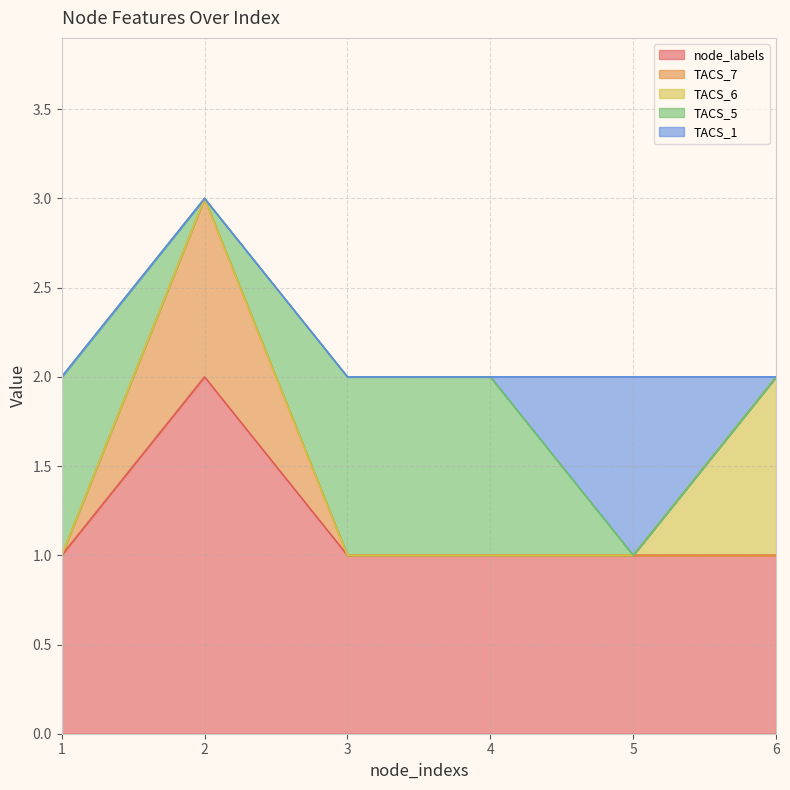

Reading left to right, what are all the values shown in this chart?

node_labels: 1=1	2=2	3=1	4=1	5=1	6=1
TACS_7: 1=0	2=1	3=0	4=0	5=0	6=0
TACS_6: 1=0	2=0	3=0	4=0	5=0	6=1
TACS_5: 1=1	2=0	3=1	4=1	5=0	6=0
TACS_1: 1=0	2=0	3=0	4=0	5=1	6=0